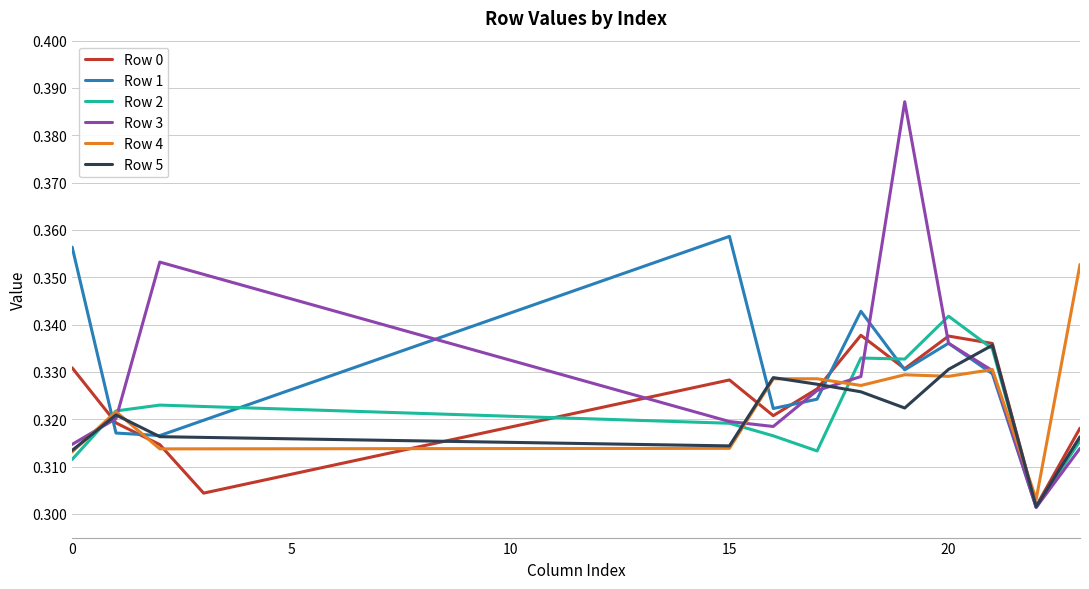

How many lines are shown in the chart?

6